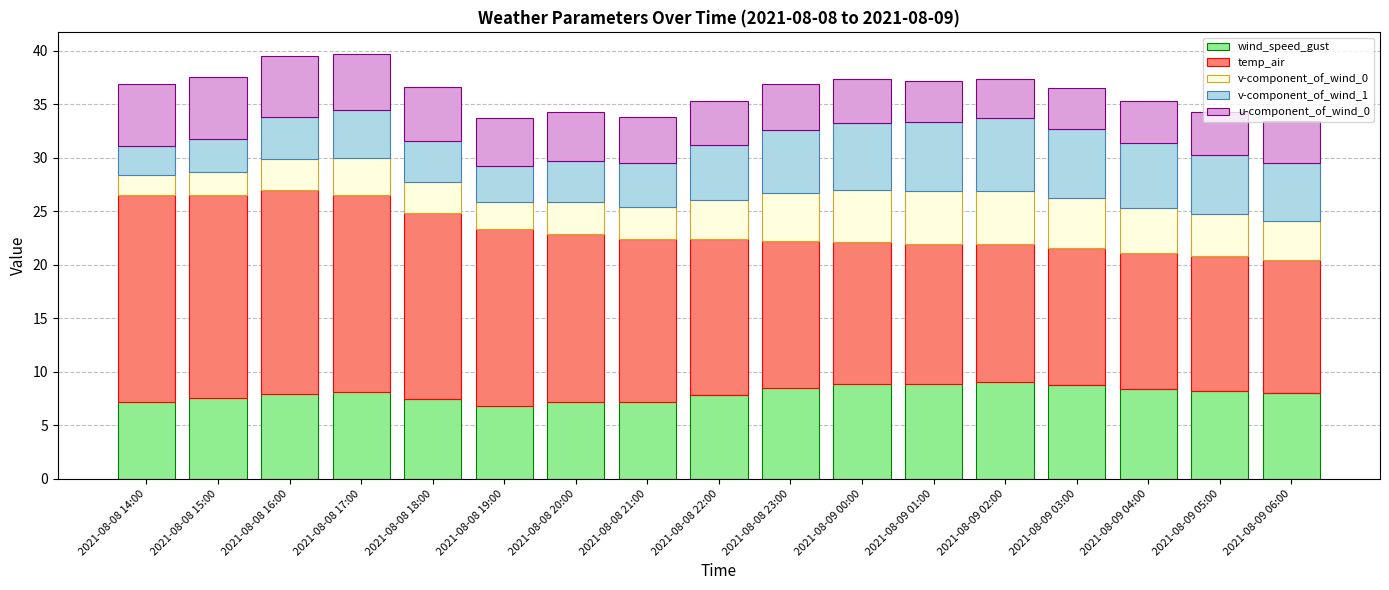

What is the sum of the wind_speed_gust values at 2021-08-09 00:00 and 2021-08-09 02:00?

17.9